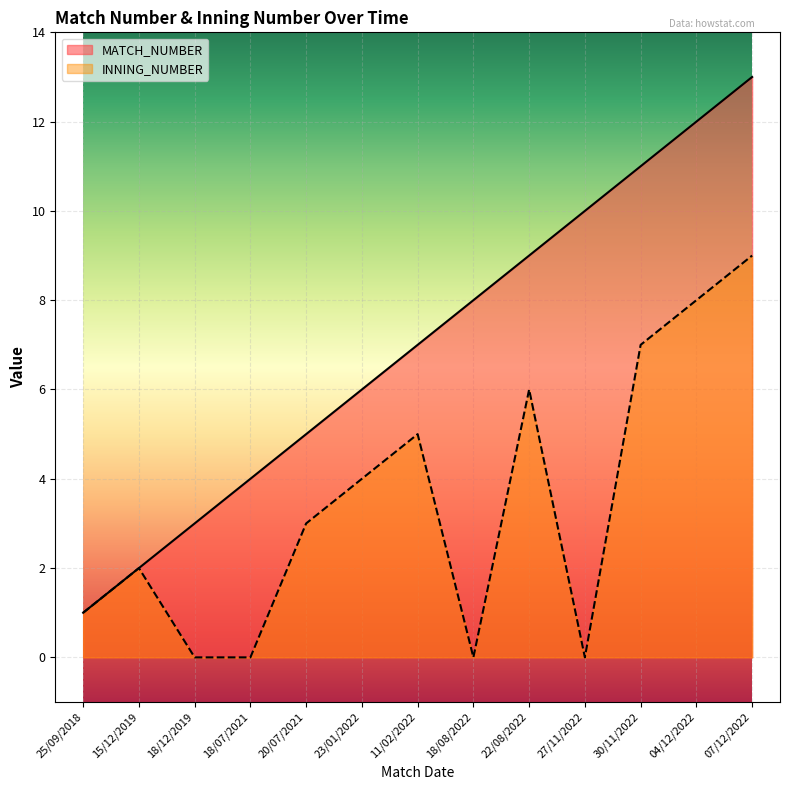

At how many categories does at least one series exceed 6?

7